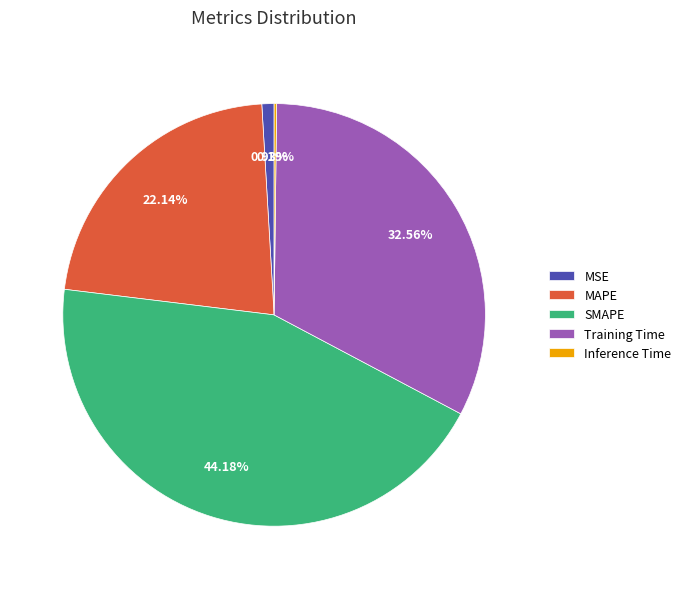

Does any single category account for the majority?

No